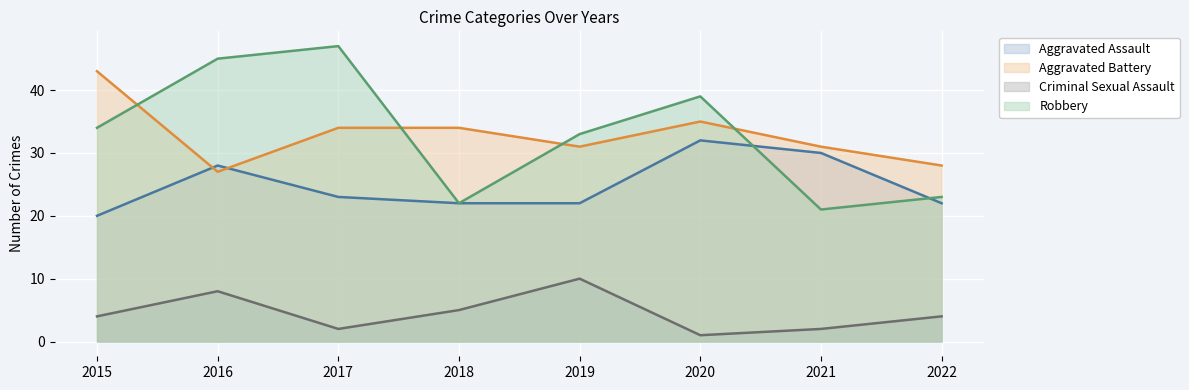

Which has a higher value, 2020 or 2015?

2020